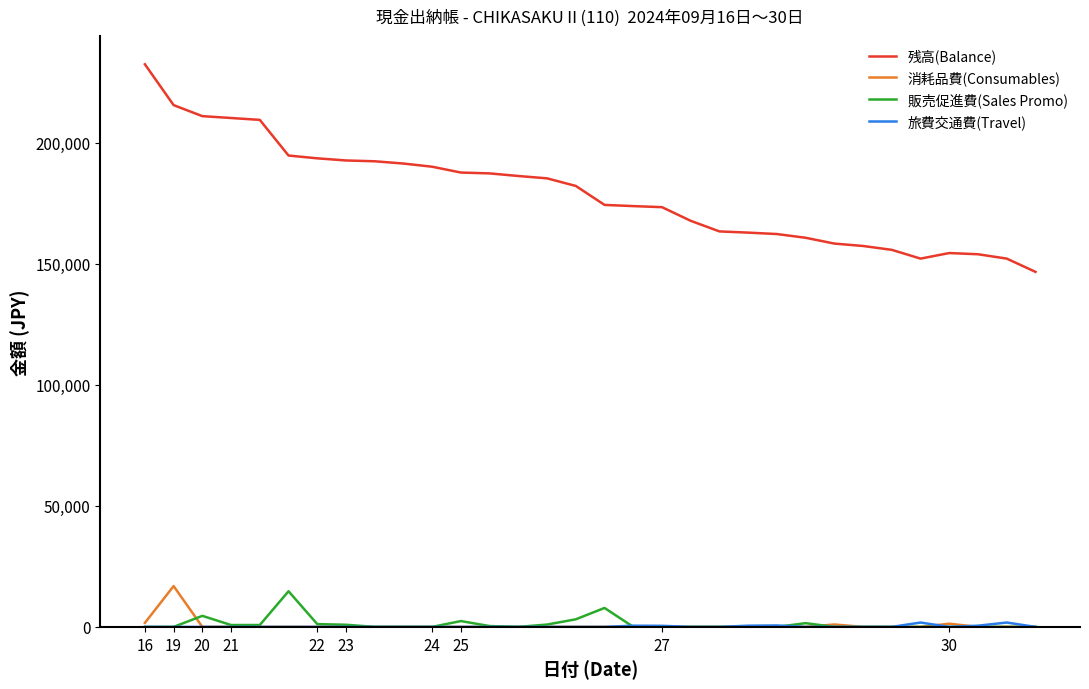

True or false: 残高(Balance) and 消耗品費(Consumables) cross at least once.

False